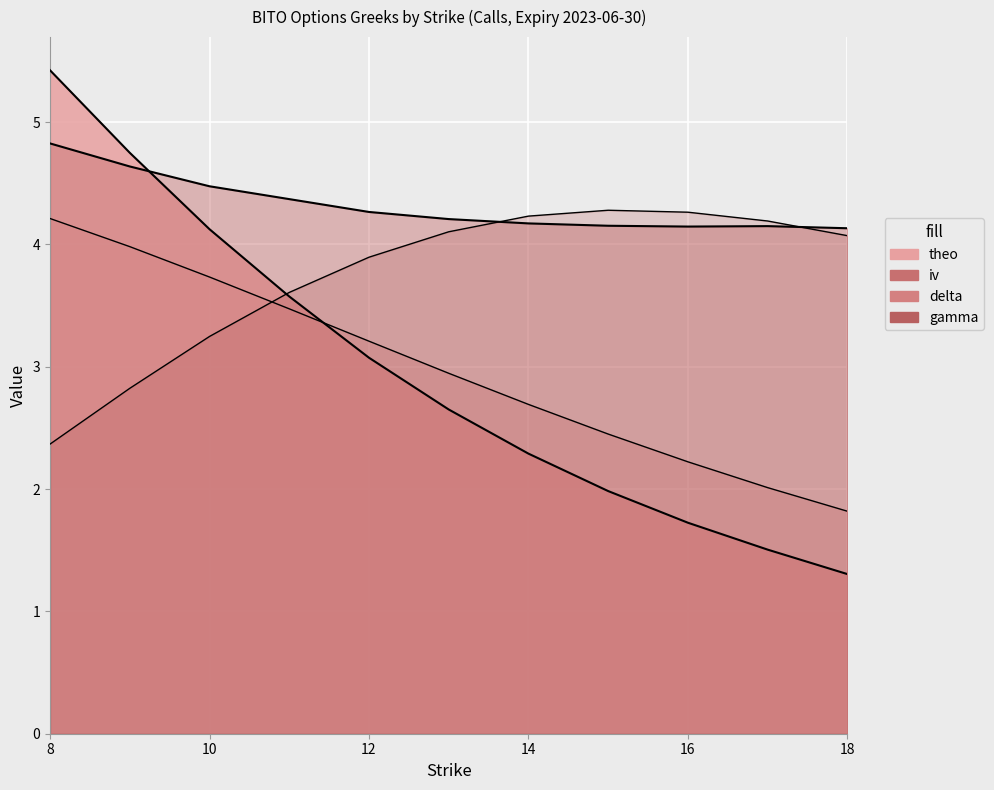

What are all the series names shown in the legend?

iv, delta, gamma, theo